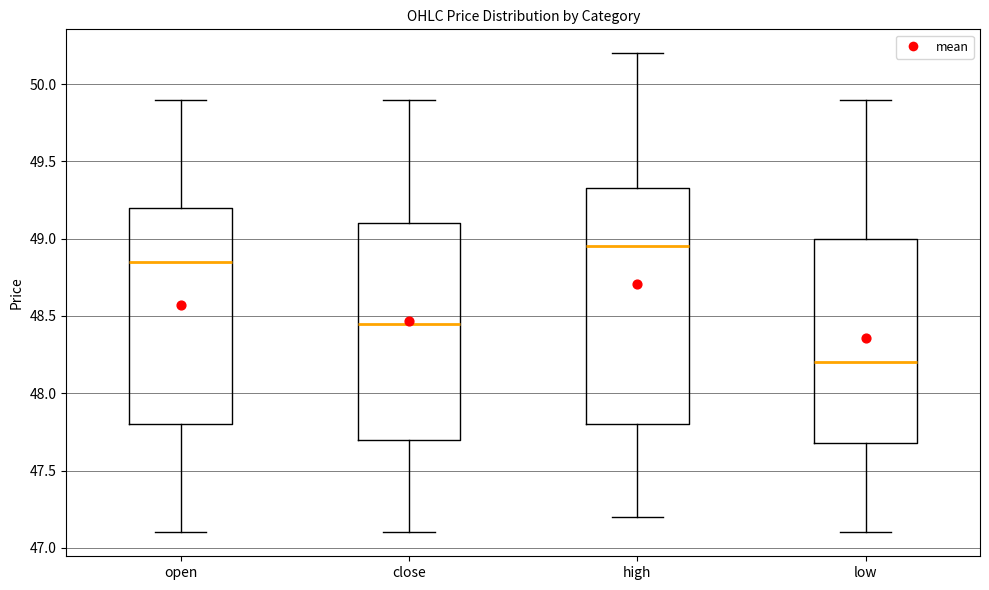

Reading left to right, read every box against the y-axis: the position of its median line, the range the box covers, and the ends of its whiskers. The values are not printed on the chart, so give them approximately, as read against the axis.

open: median 48.85, box 47.80 to 49.20, whiskers 47.10 to 49.90
close: median 48.45, box 47.70 to 49.10, whiskers 47.10 to 49.90
high: median 48.95, box 47.80 to 49.35, whiskers 47.20 to 50.20
low: median 48.20, box 47.70 to 49.00, whiskers 47.10 to 49.90